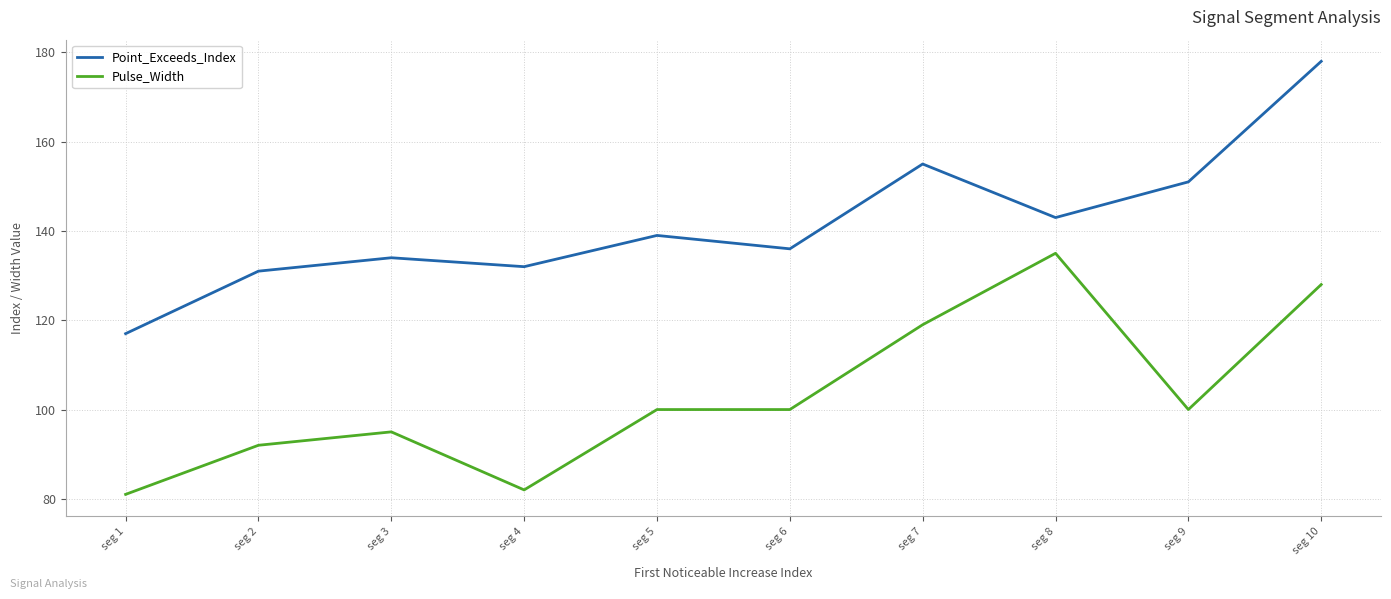

The value of Point_Exceeds_Index at seg 7 is 155. True or false?

True